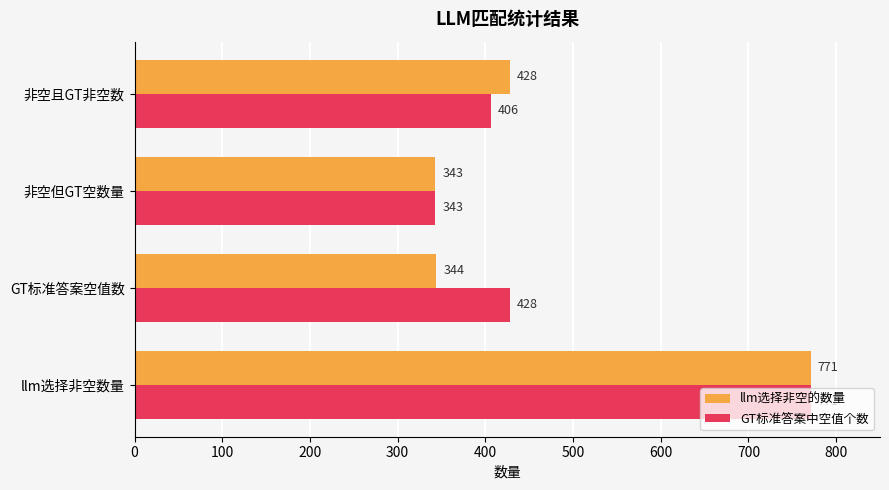

What are all the series names shown in the legend?

llm选择非空的数量, GT标准答案中空值个数